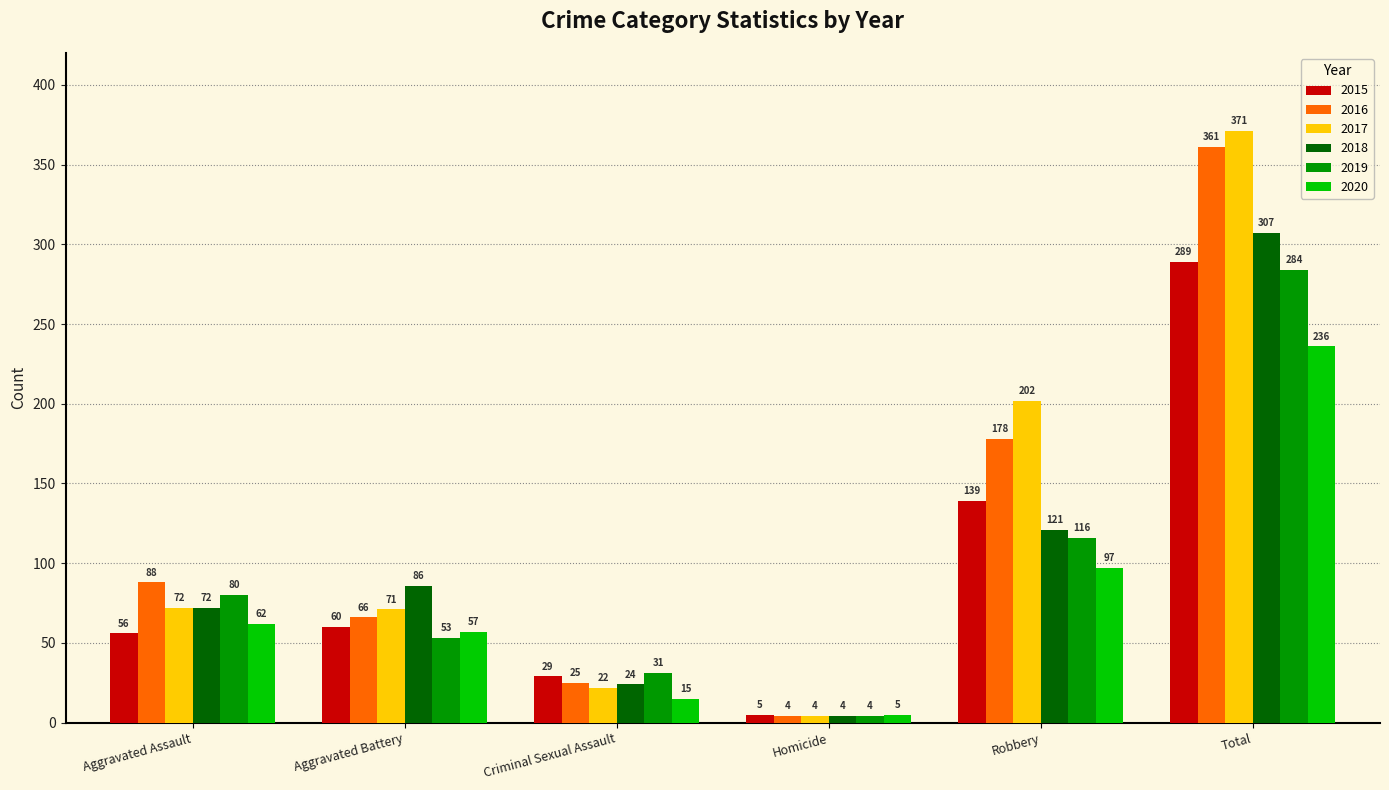

What is the difference between the highest and lowest values at Homicide?

1